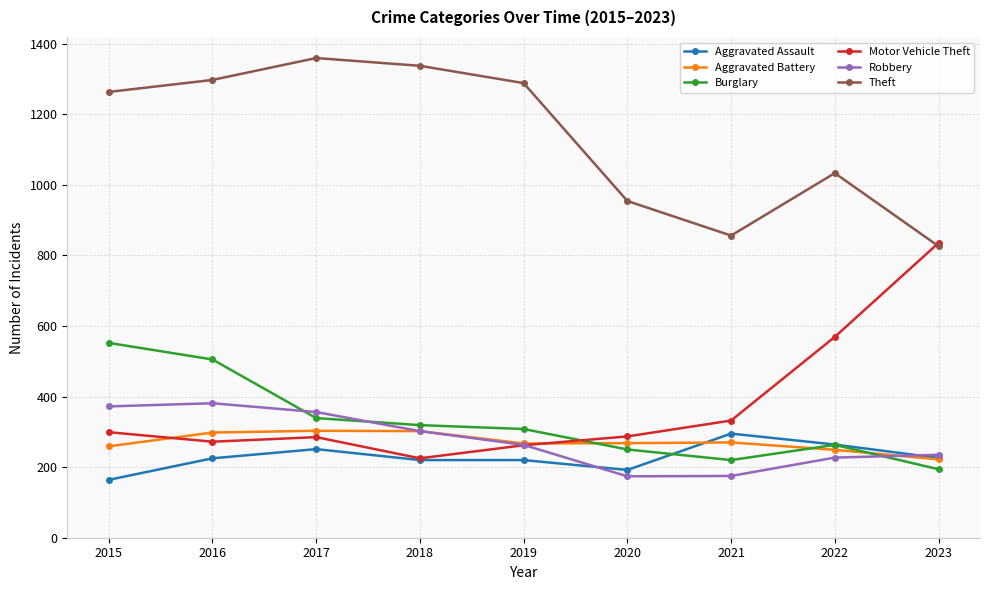

True or false: Aggravated Battery has more than 1 interior local peaks.

True